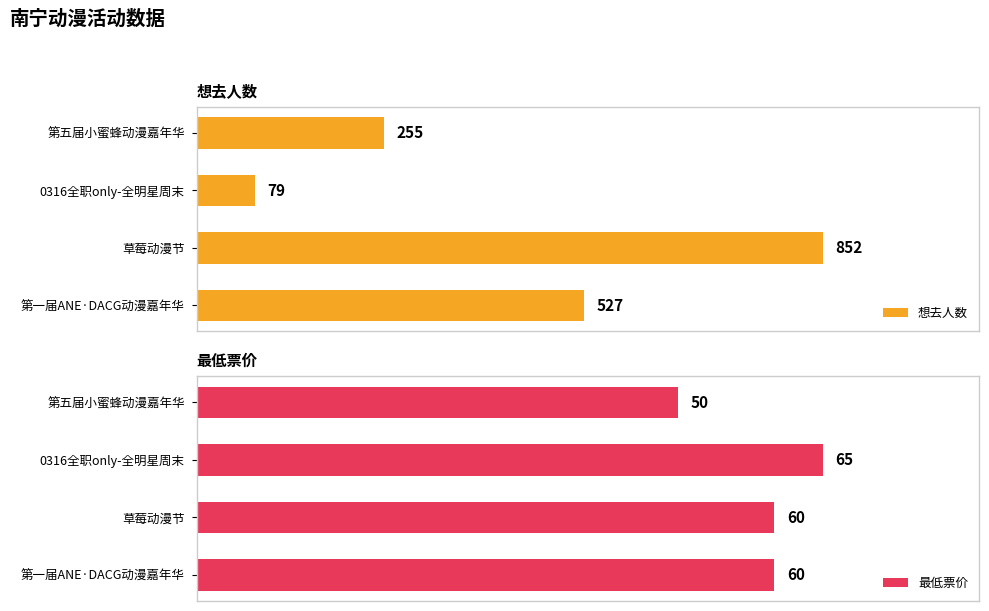

List the series in order of their overall mean, highest first.

想去人数, 最低票价